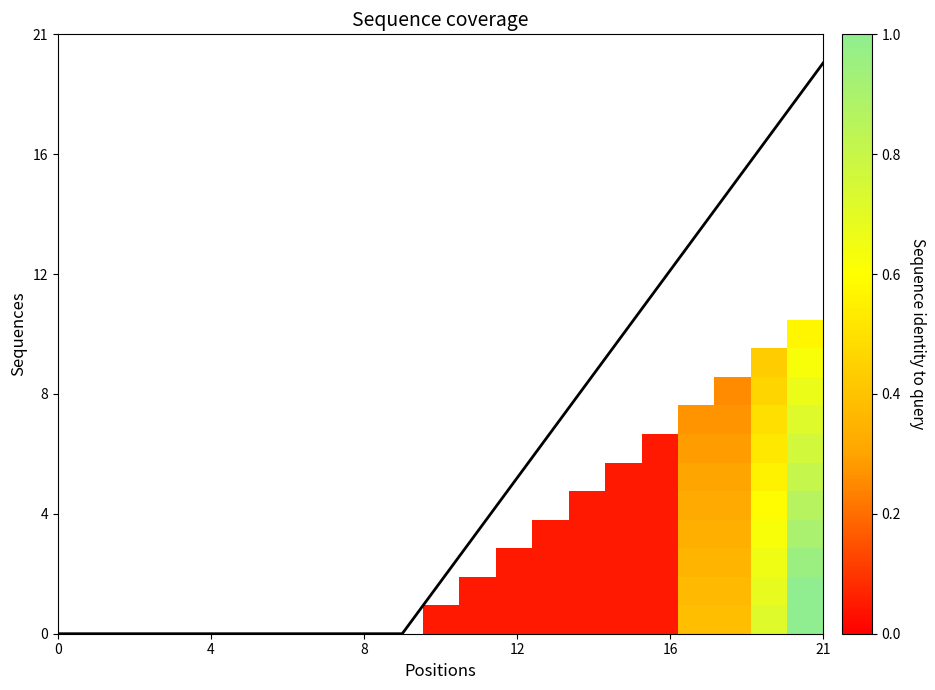

At how many categories does at least one series exceed 13?

4